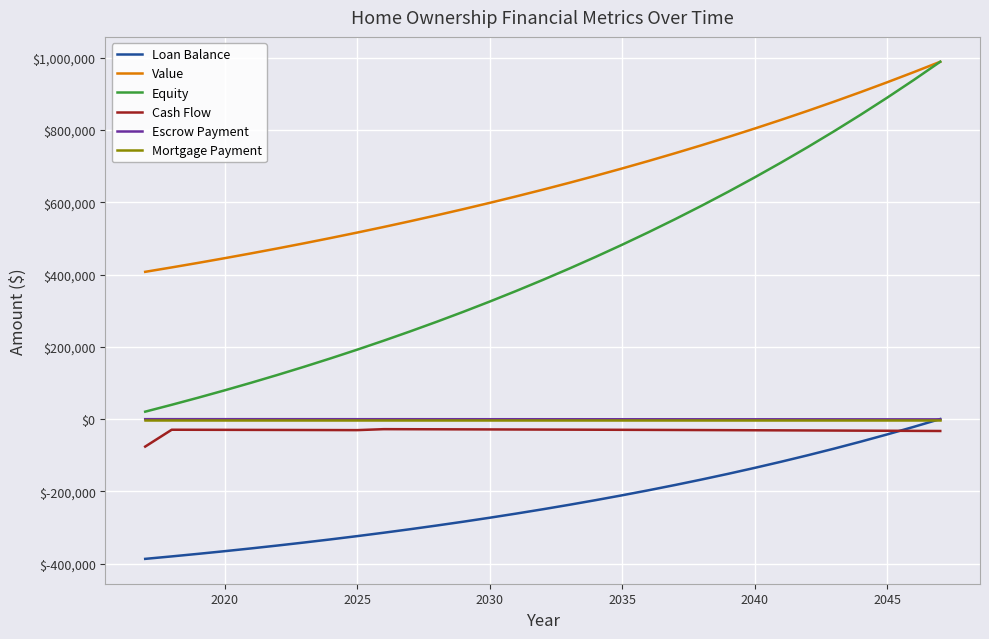

How many lines are shown in the chart?

6